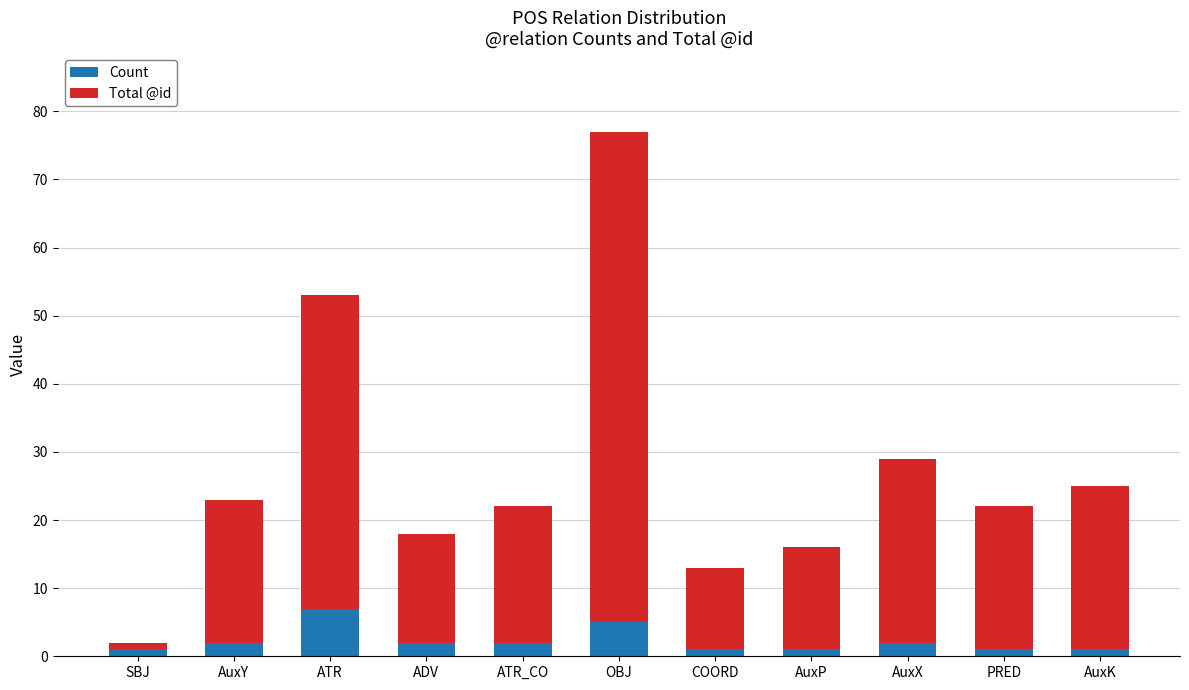

Reading left to right, transcribe the values for Count.

SBJ=1	AuxY=2	ATR=7	ADV=2	ATR_CO=2	OBJ=5	COORD=1	AuxP=1	AuxX=2	PRED=1	AuxK=1